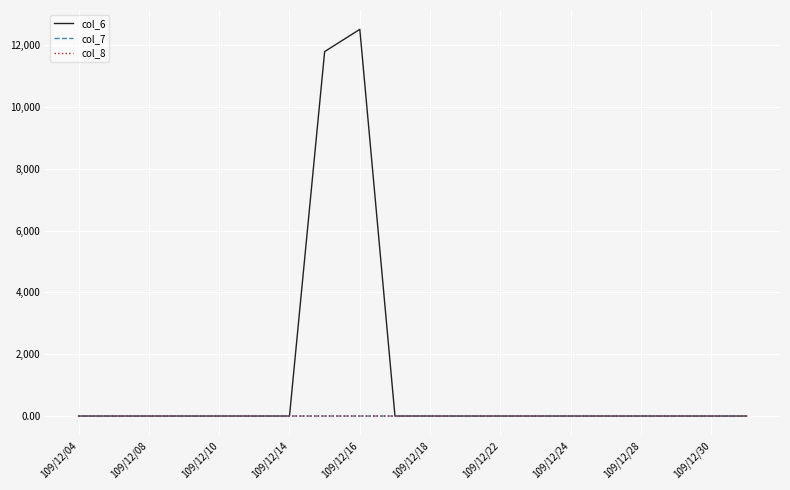

Which series has the largest range (max minus min)?

col_6